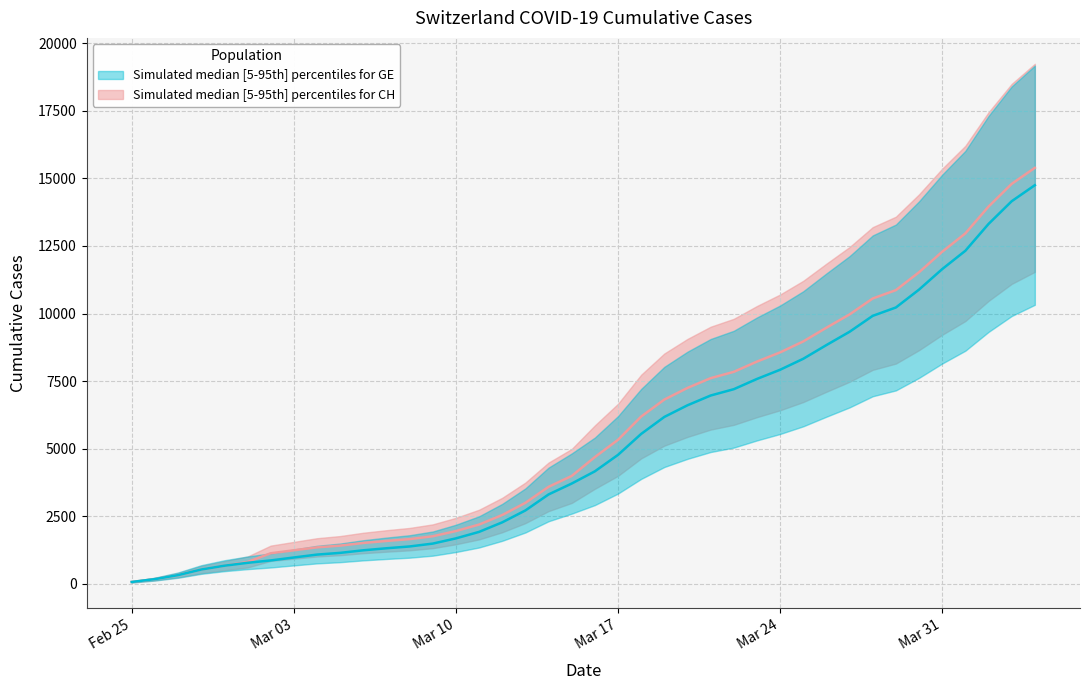

What is the total value across all series at 2020-02-28?

1064